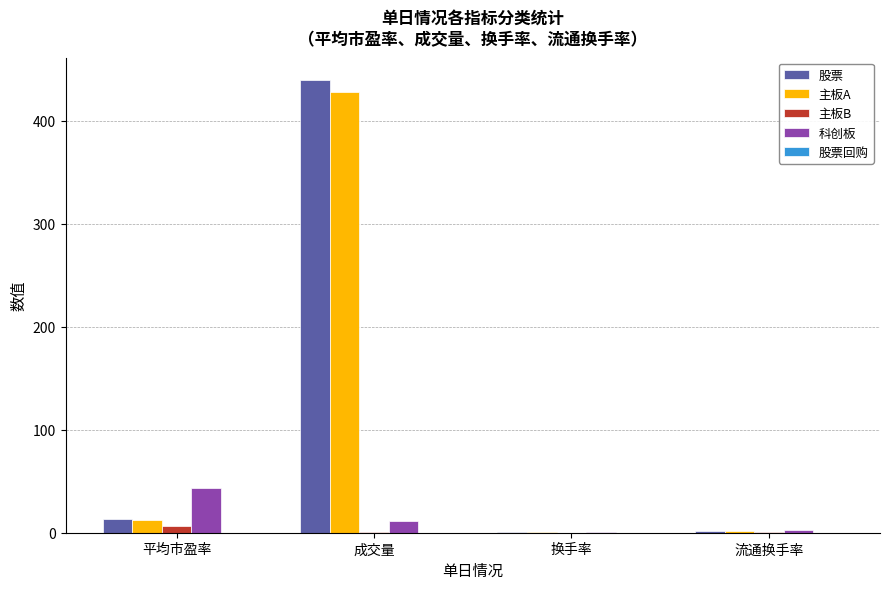

Does the chart contain stacked bars?

No